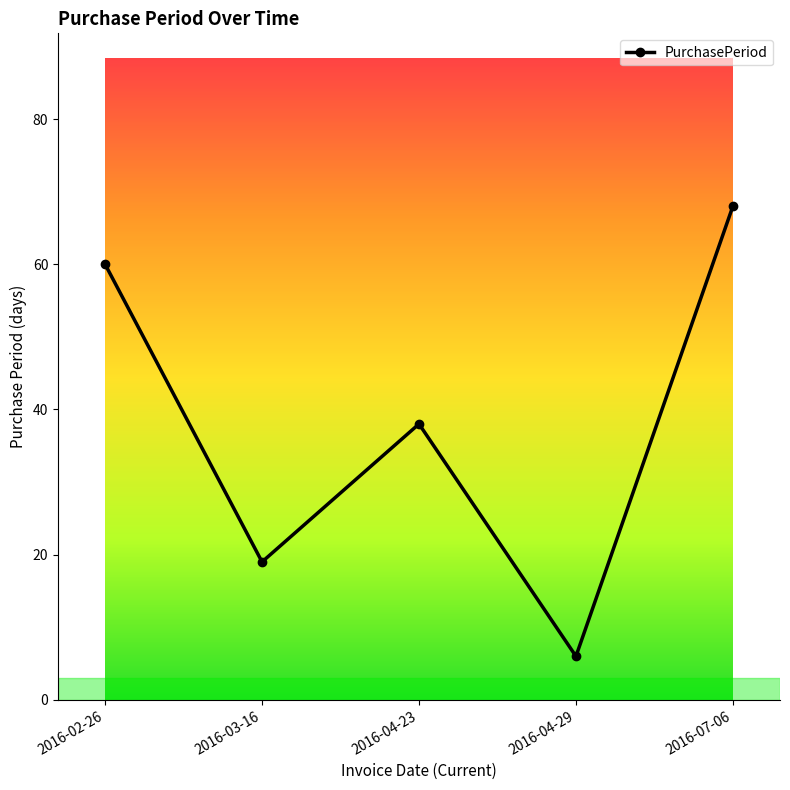

What position from the left is 2016-07-06?

5